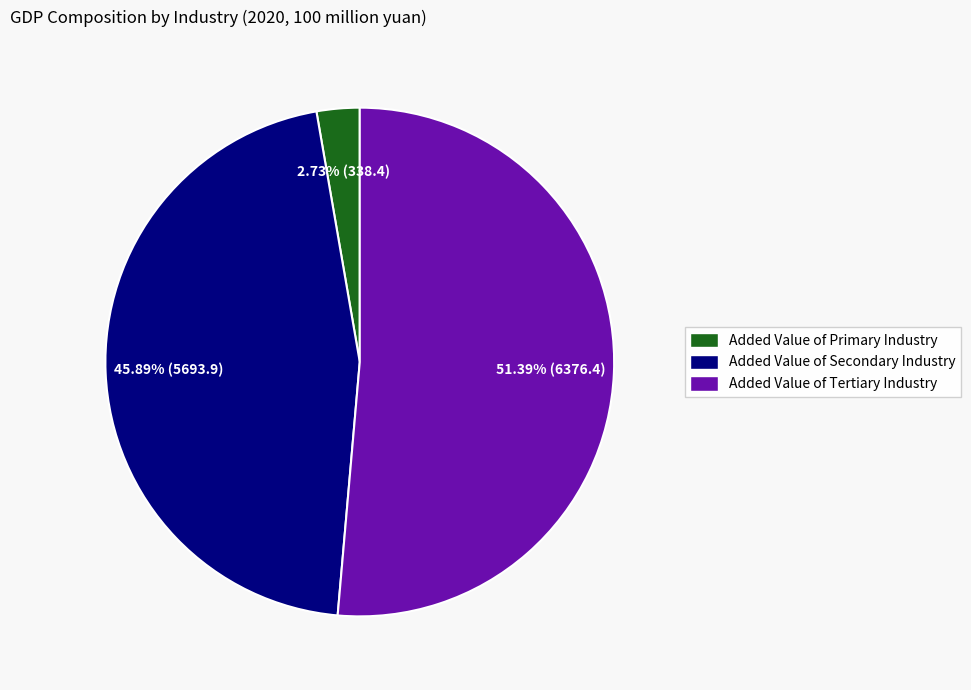

Which slice represents more than half of the pie?

Added Value of Tertiary Industry